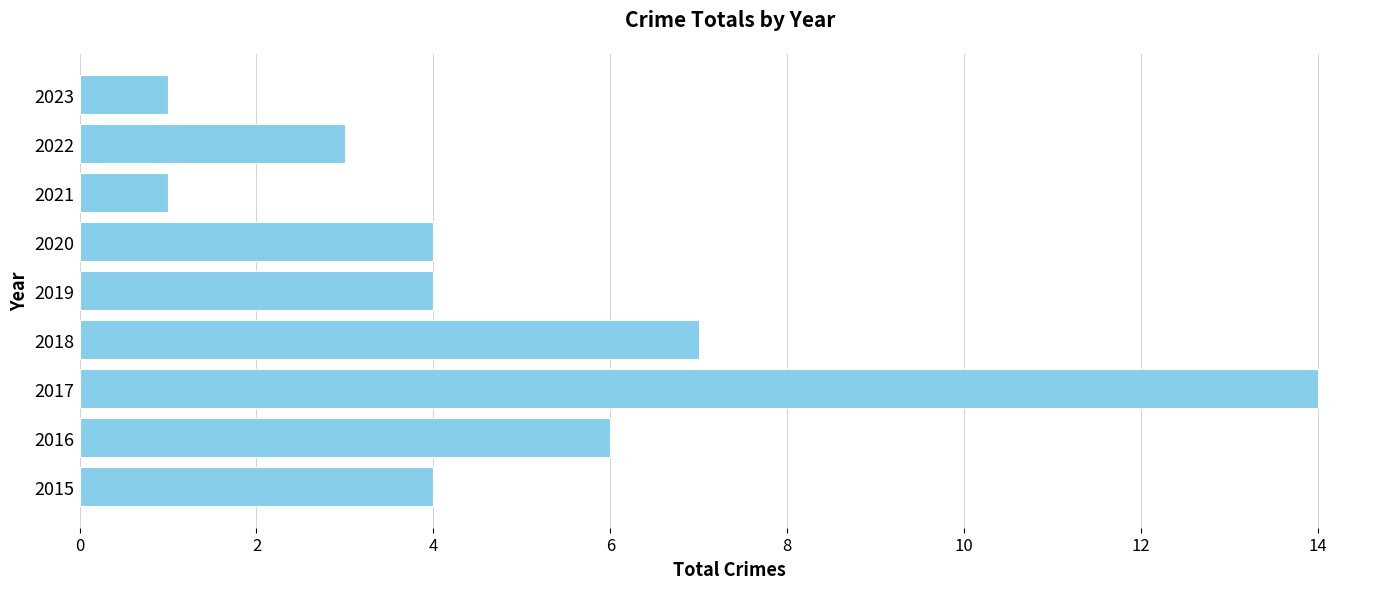

Where is the data nearest to the value 7?

2018